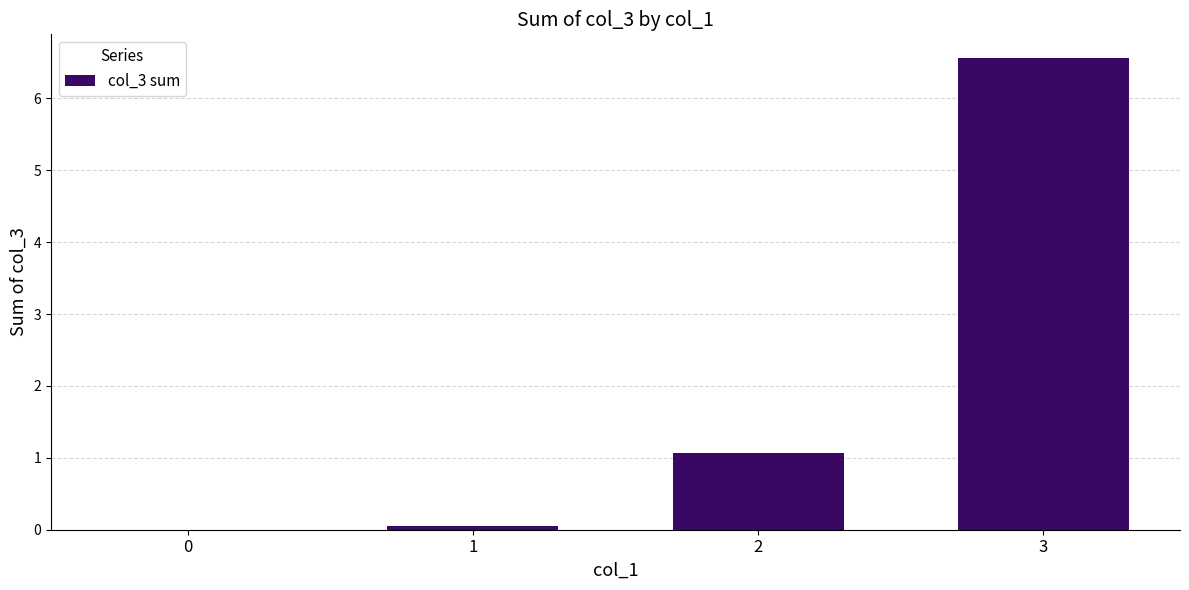

What is the greatest value displayed?

6.6